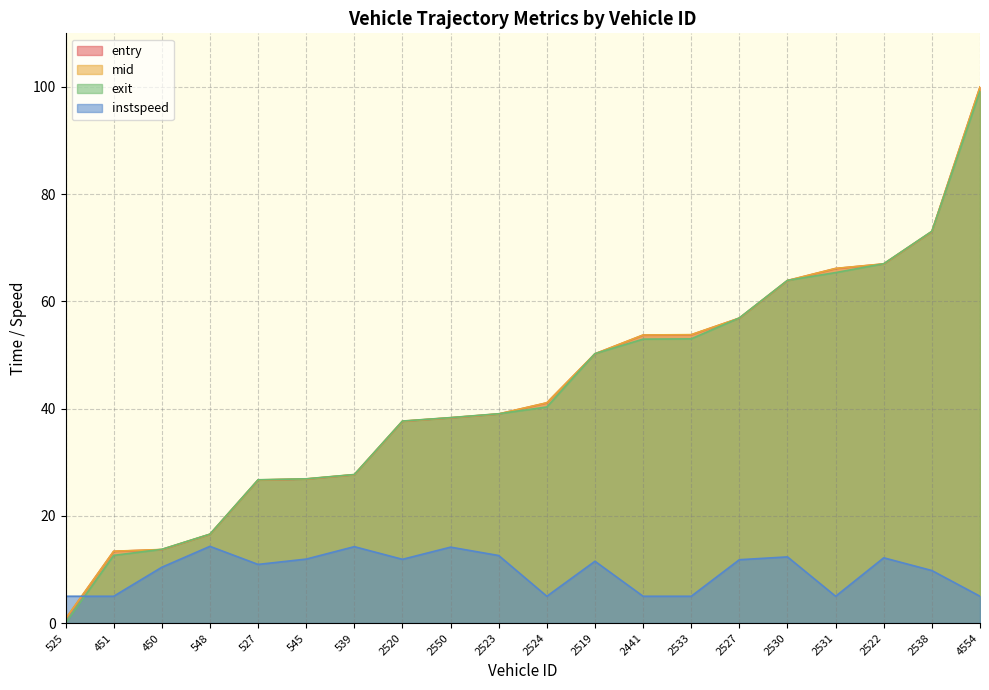

At which category does the chart reach its peak across all series?

4554